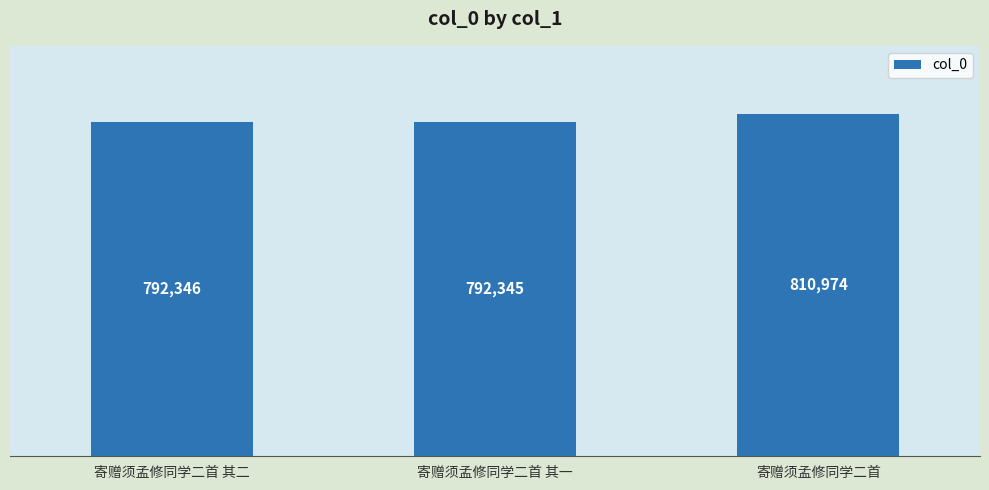

At which label is the value closest to 801659?

寄赠须孟修同学二首 其二